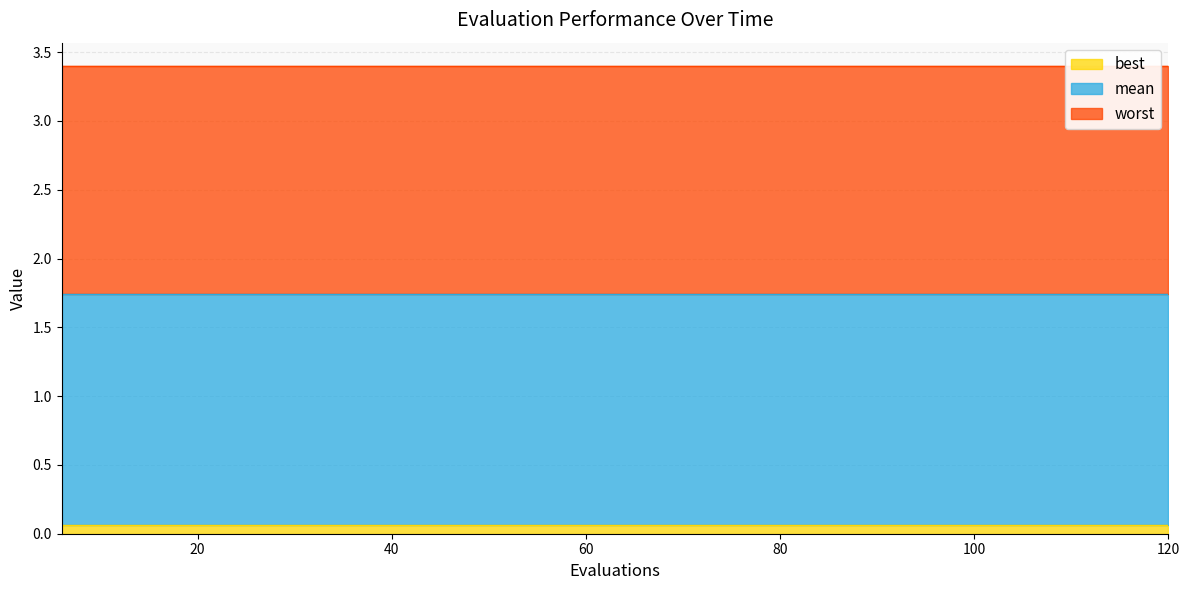

What is the difference between the highest and lowest values at 42?

3.3